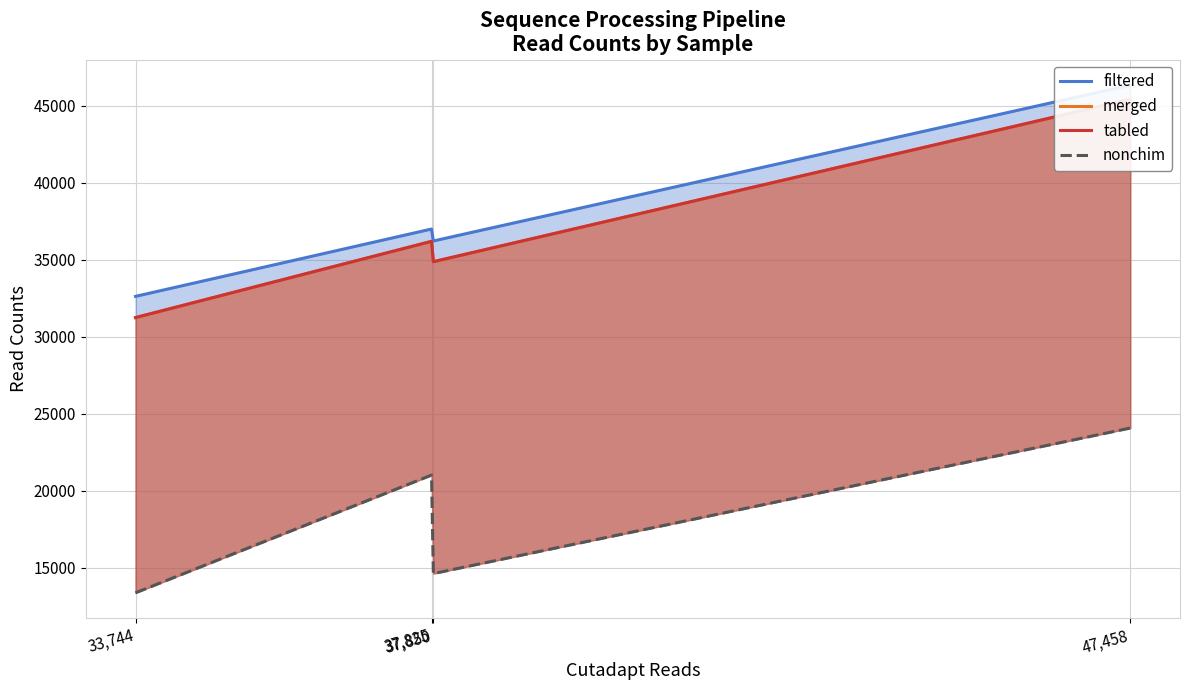

Does the chart have visible grid lines?

Yes